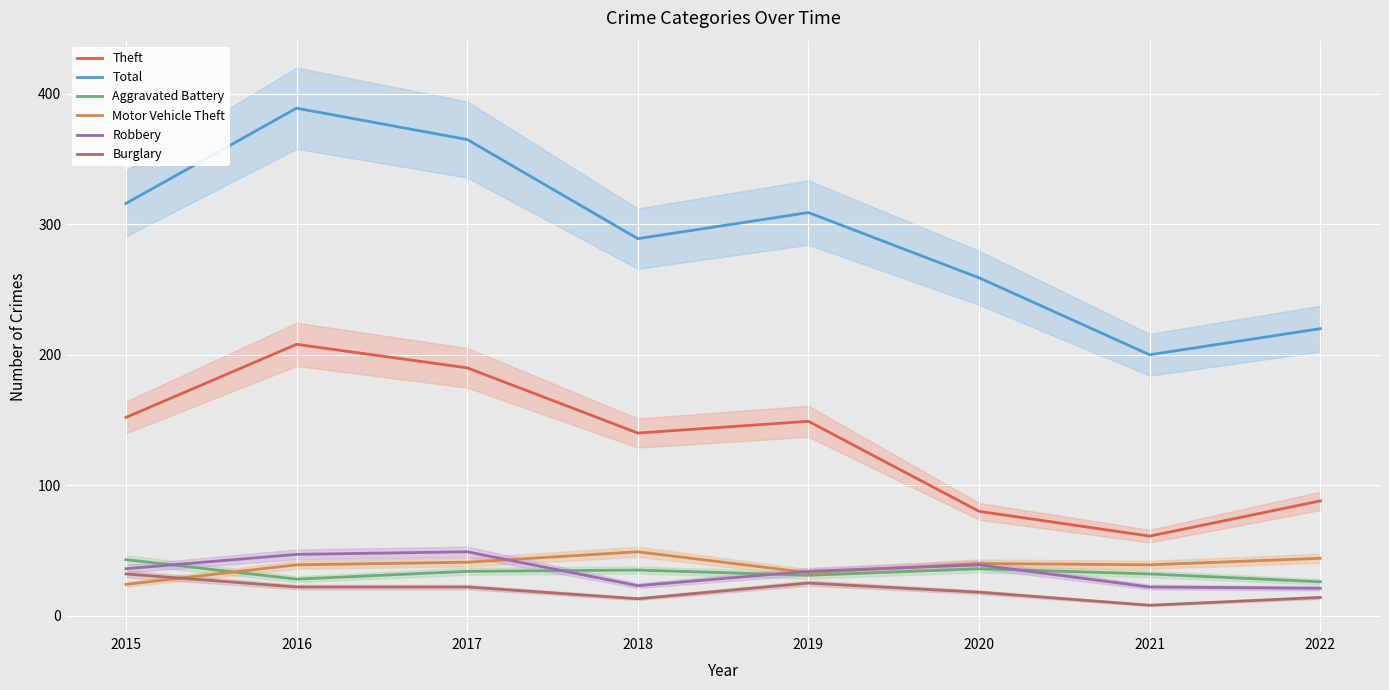

Is the value of Theft at 2021 greater than the value of Burglary at 2016?

Yes